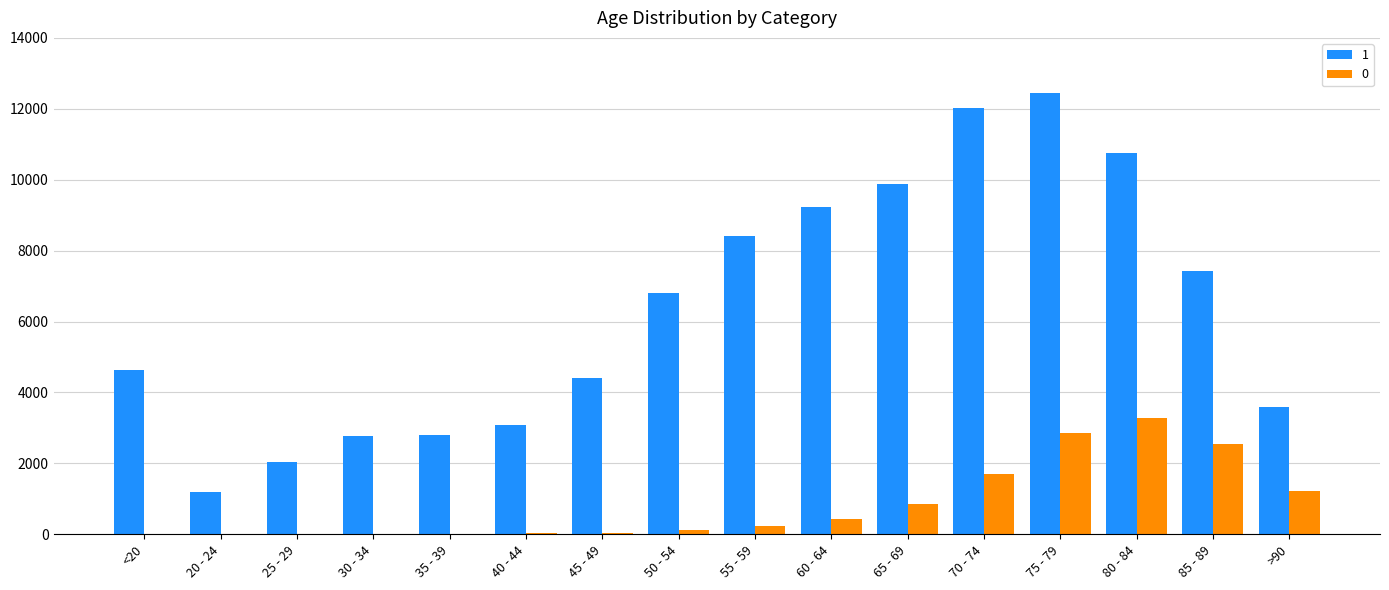

Which category has the highest value in the 0 series?

80 - 84